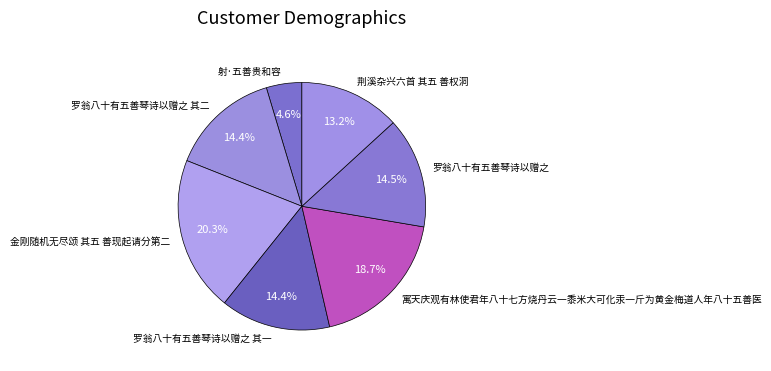

What is the largest slice in the pie chart?

金刚随机无尽颂 其五 善现起请分第二